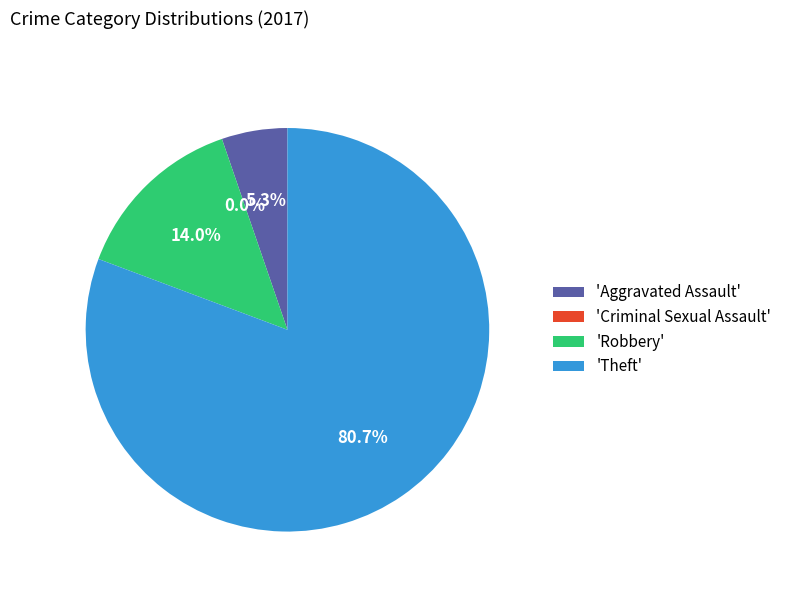

What is the majority slice?

Theft